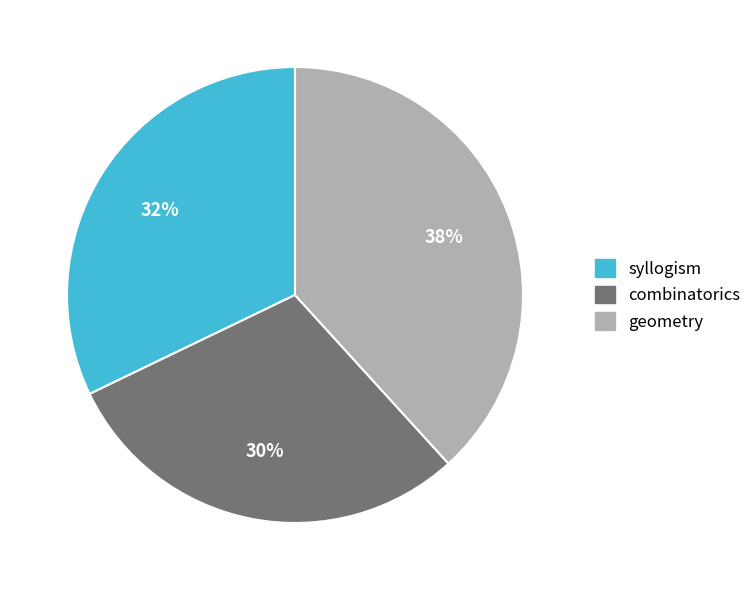

To the nearest percent, what is the average slice percentage?

33%